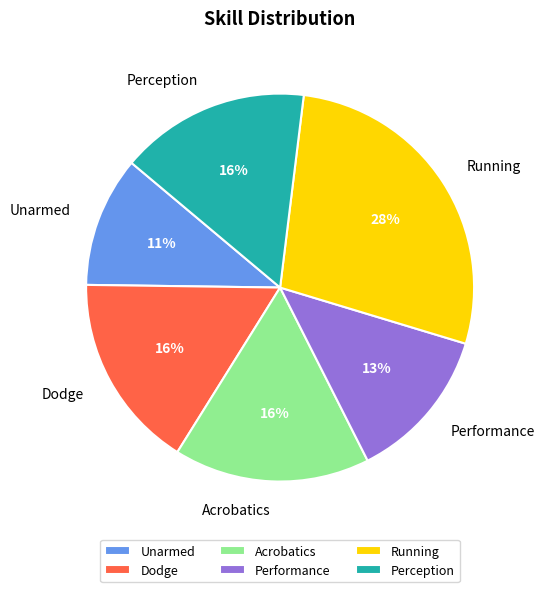

Combined, do Acrobatics and Performance account for over 50%?

No